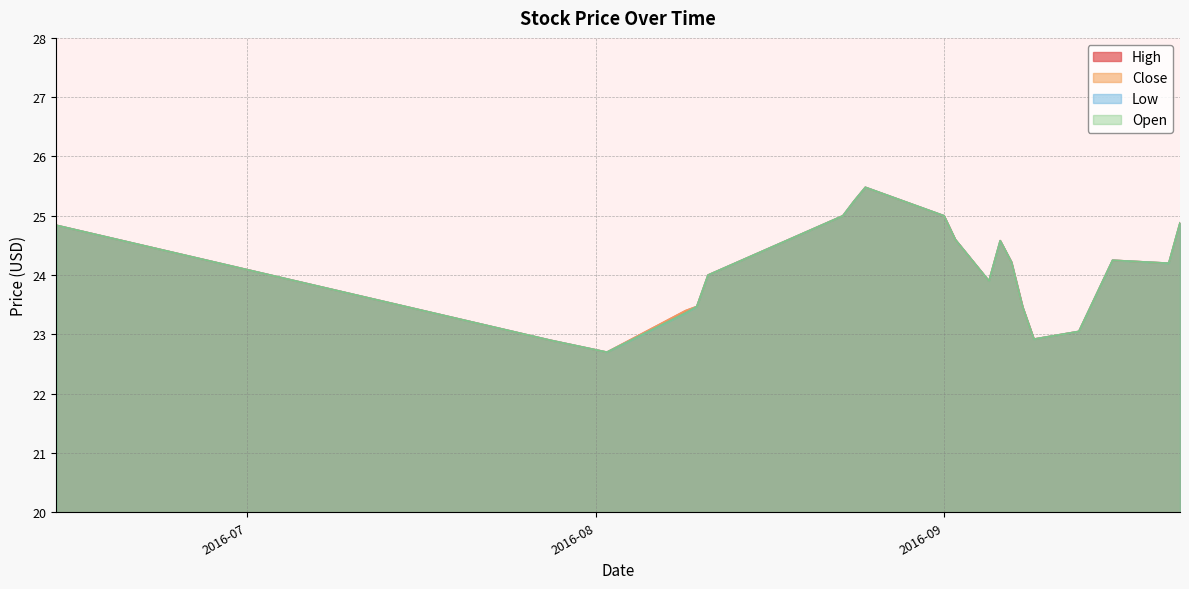

What is the approximate value of High at 2016-09?

25.0